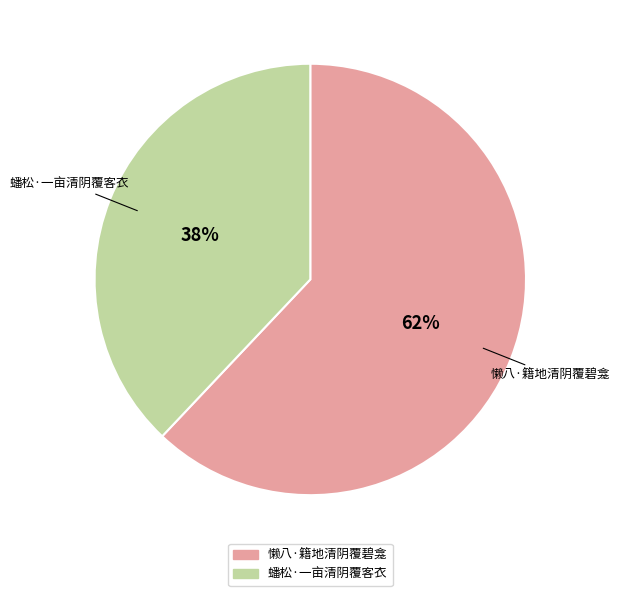

Which has a higher value, 蟠松·一亩清阴覆客衣 or 懒八·籍地清阴覆碧龛?

懒八·籍地清阴覆碧龛